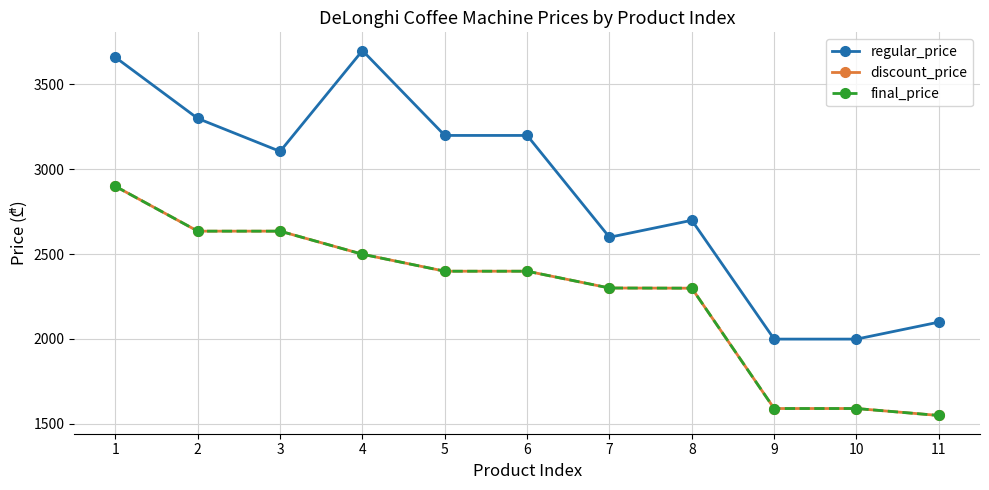

Does the chart have visible grid lines?

Yes